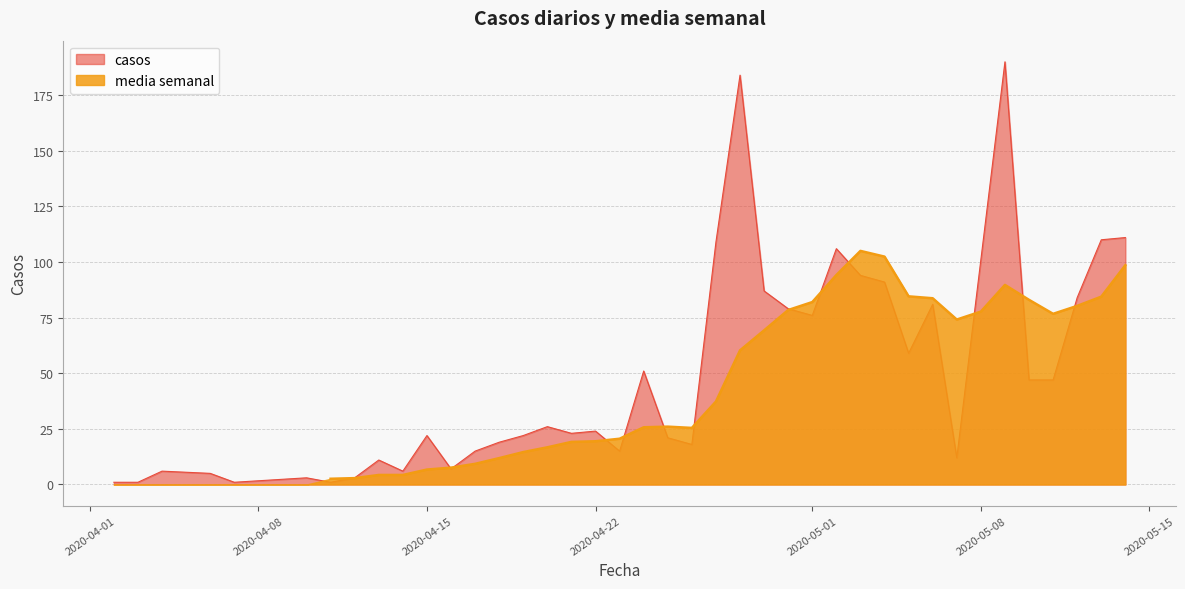

How many interior local valleys (lower than both neighbors) does the data have?

10